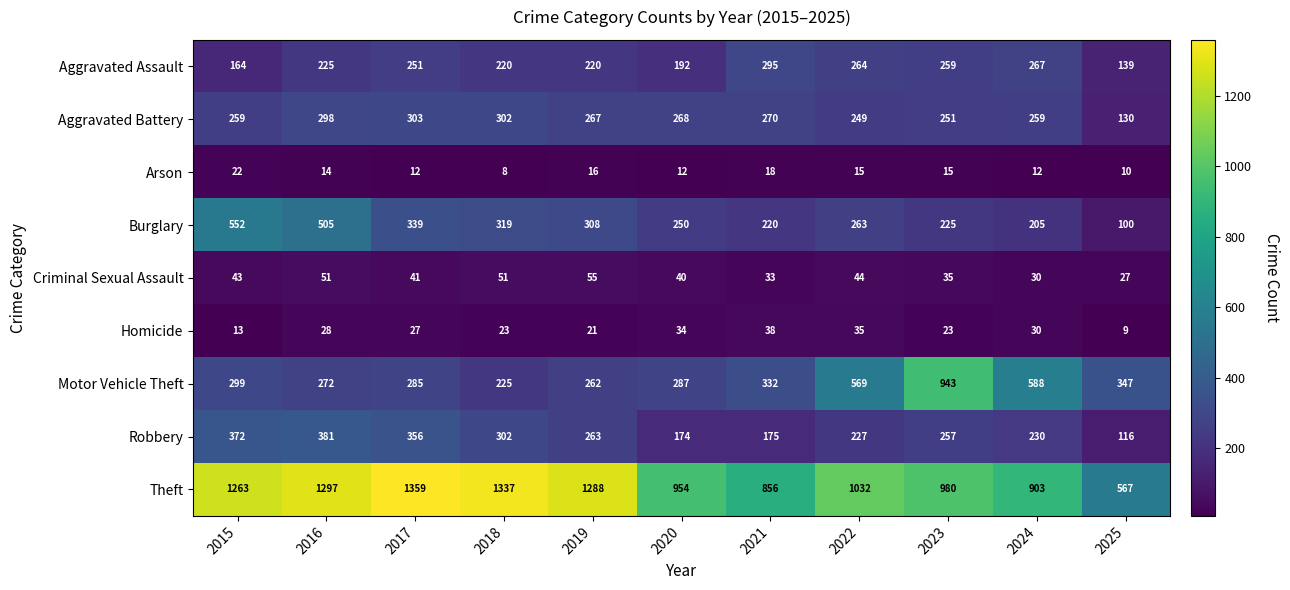

Which series changed the most between 2018 and 2023?

Motor Vehicle Theft